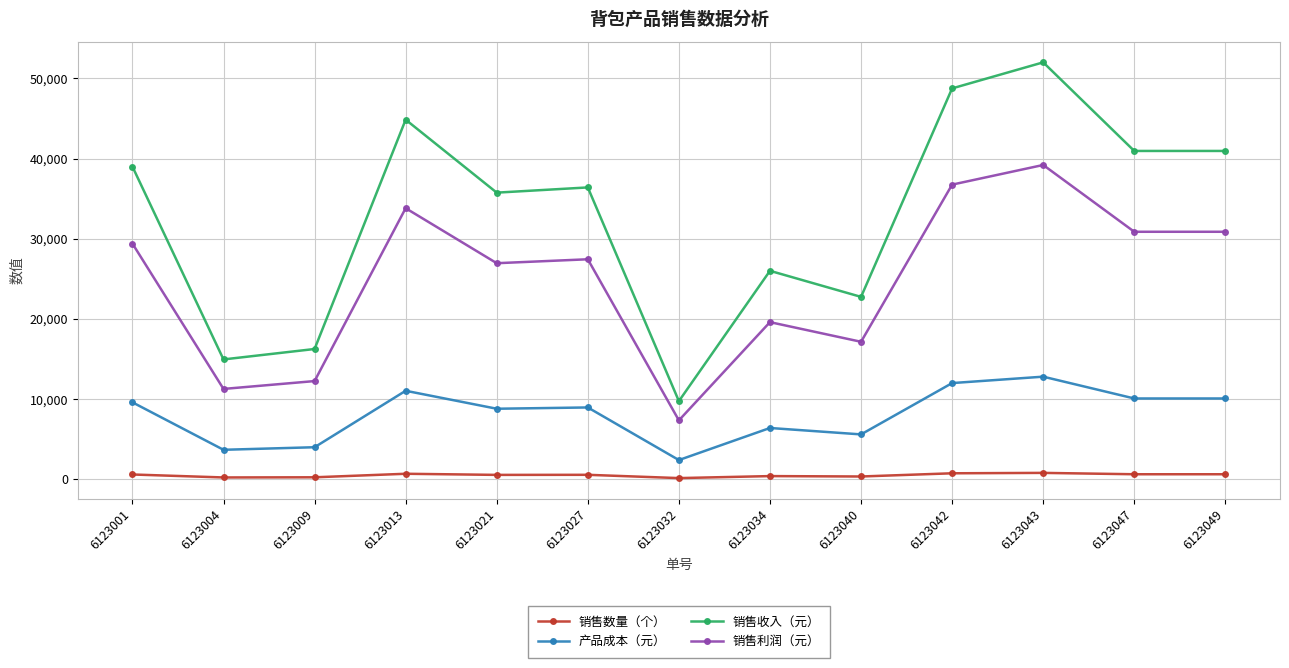

True or false: 销售数量（个） has more than 0 points higher than both neighbors.

True